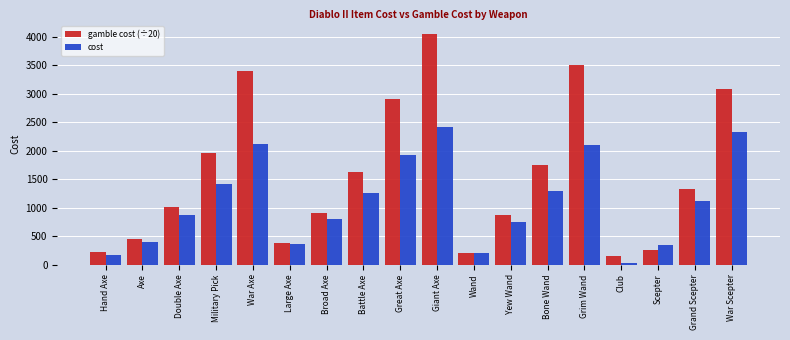

Between Battle Axe and Club, which series saw the biggest shift?

gamble cost (÷20)